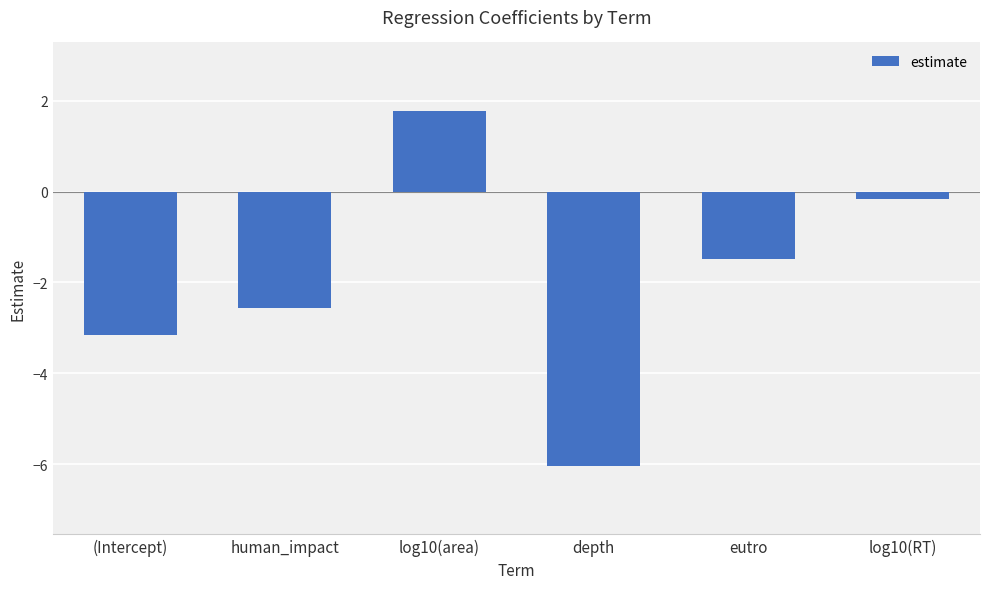

Rank the categories by value from lowest to highest.

depth, (Intercept), human_impact, eutro, log10(RT), log10(area)